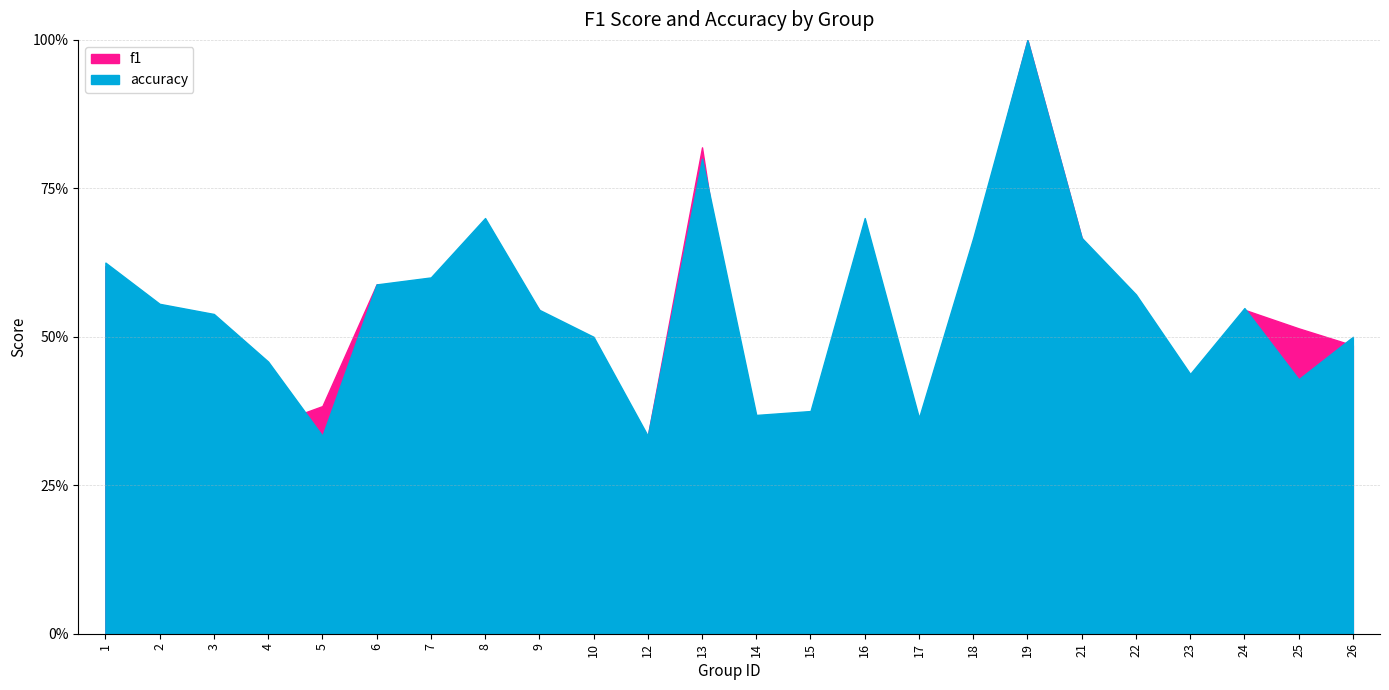

Count the number of data series in this chart.

2